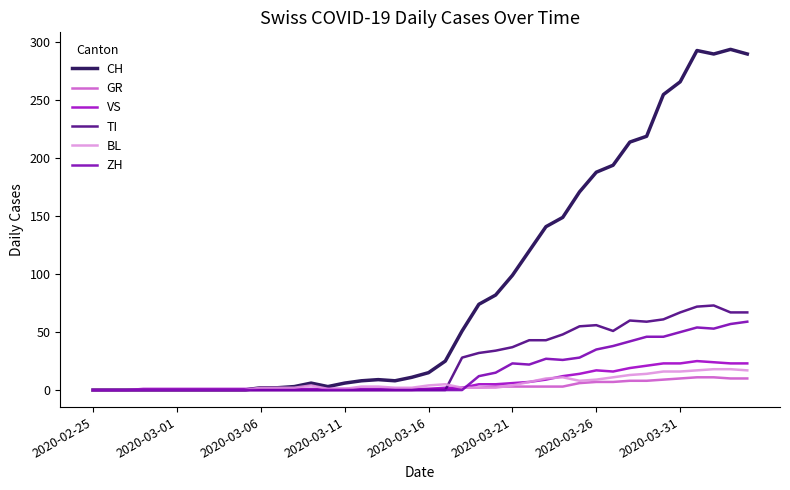

Which series has the largest total across all categories?

CH